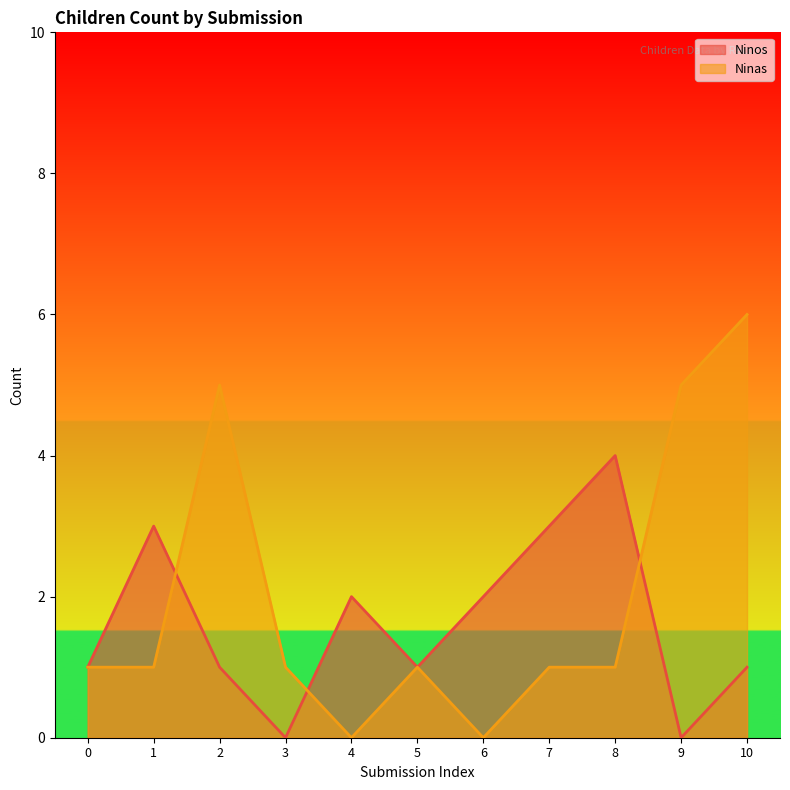

Which series ends up on top after the final intersection of Ninas and Ninos?

Ninas